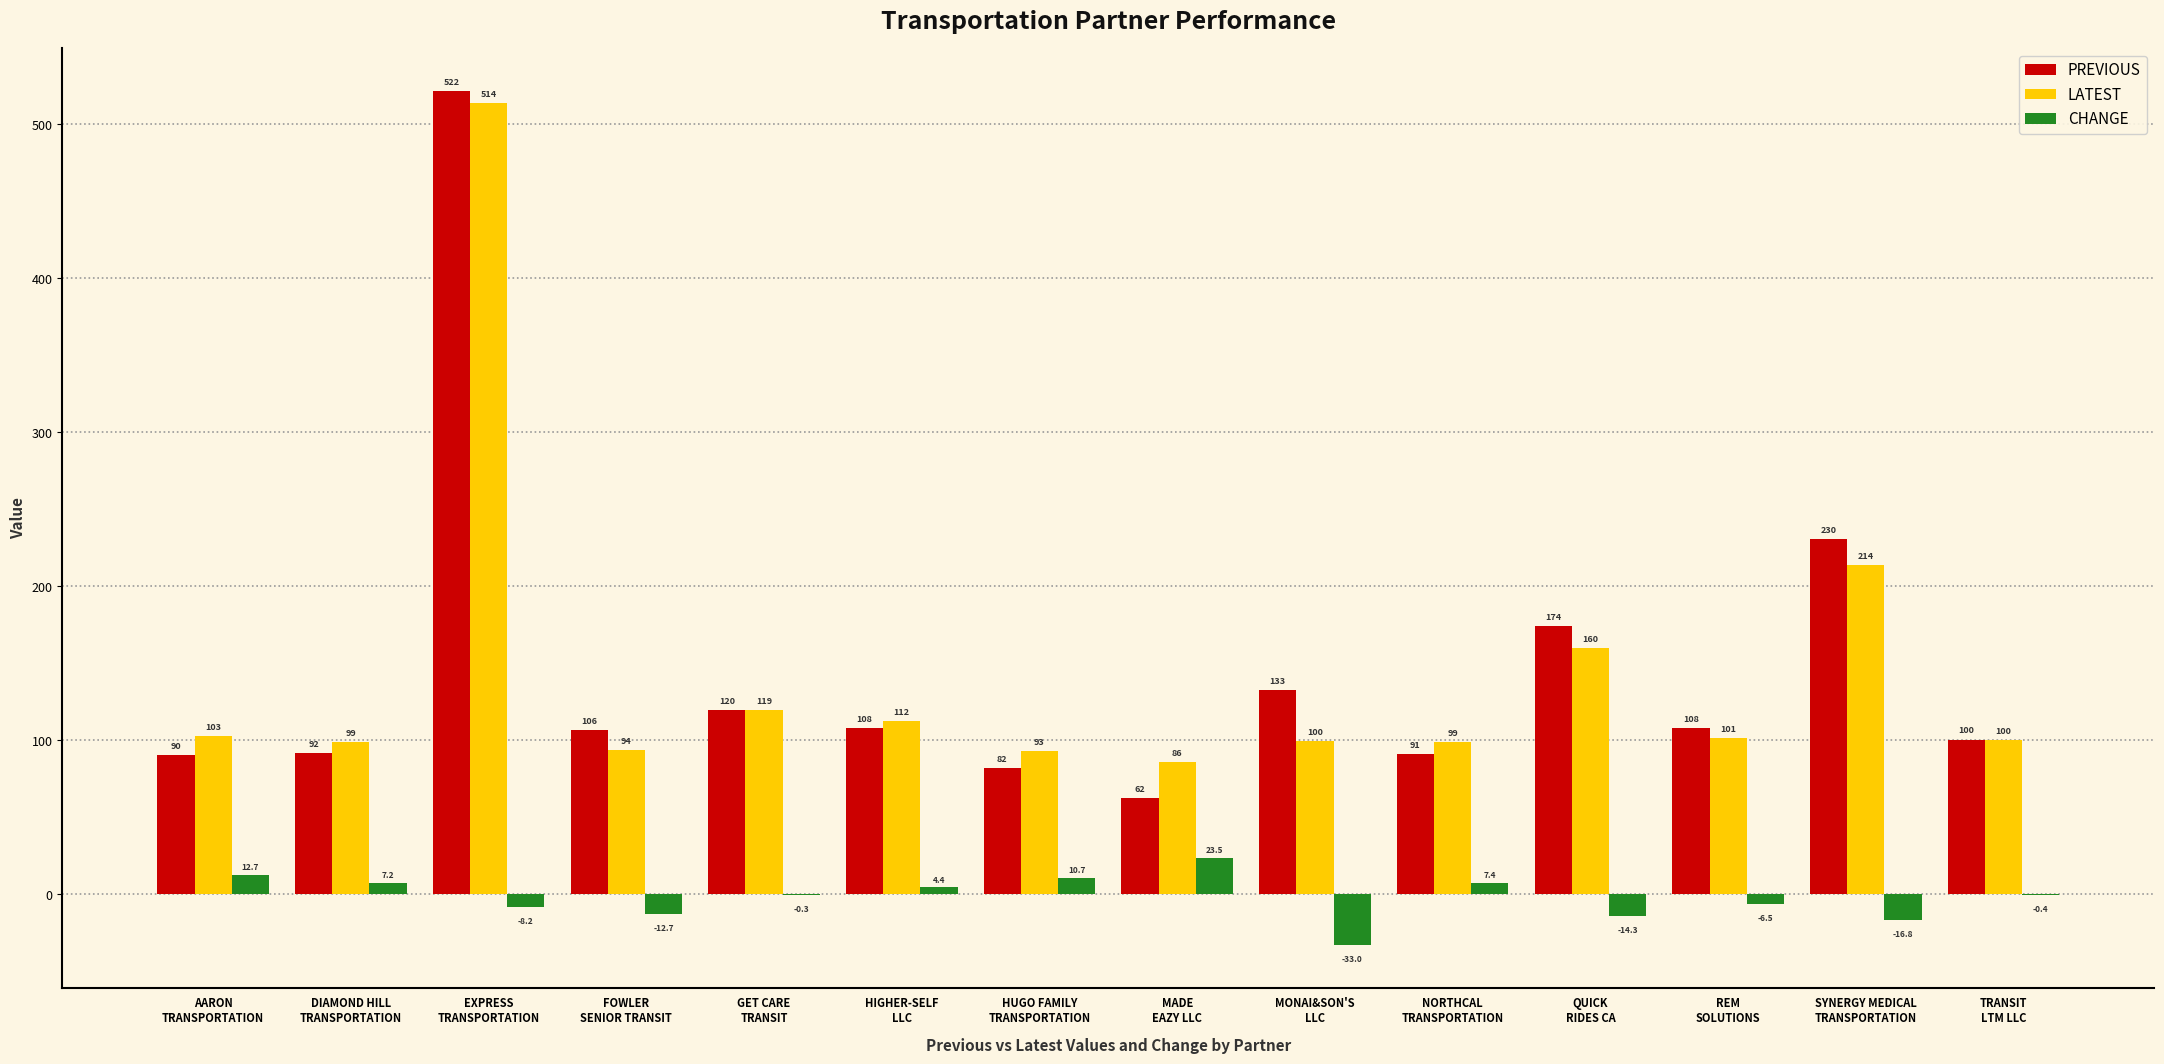

Reading left to right, list all the values displayed in this chart.

PREVIOUS: 90.2	91.6	521.8	106.4	119.7	108.1	82.0	62.4	132.6	91.3	174.1	107.9	230.5	100.4
LATEST: 102.9	98.8	513.6	93.7	119.5	112.5	92.7	85.9	99.6	98.6	159.8	101.4	213.7	100.0
CHANGE: 12.7	7.2	-8.2	-12.7	-0.3	4.4	10.7	23.5	-33.0	7.4	-14.3	-6.5	-16.8	-0.4